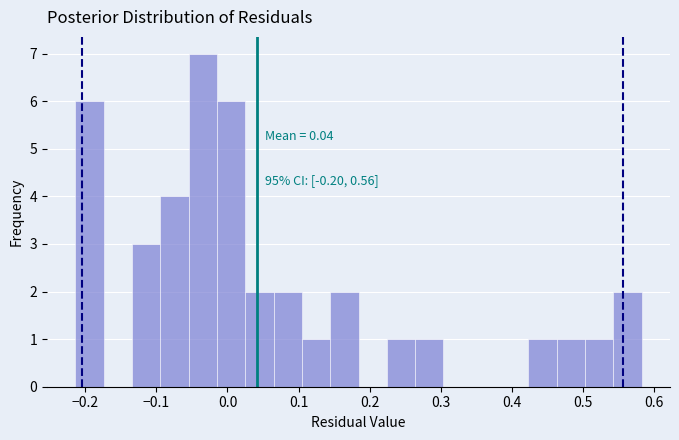

Around what value on the x-axis is the tallest bar? Give the approximate position of its centre, as read against the axis.

-0.03